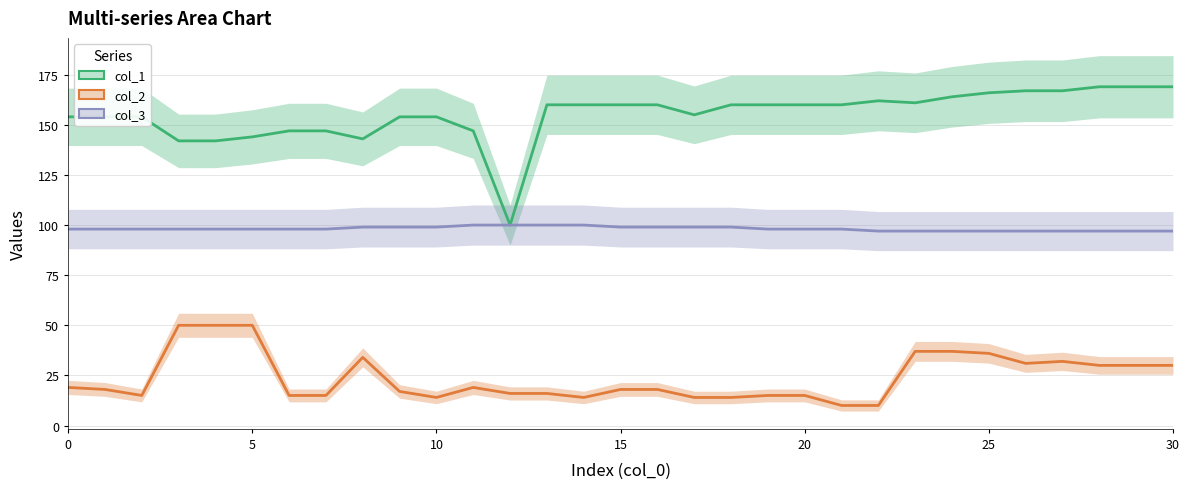

True or false: col_2 and col_3 intersect in this chart.

False